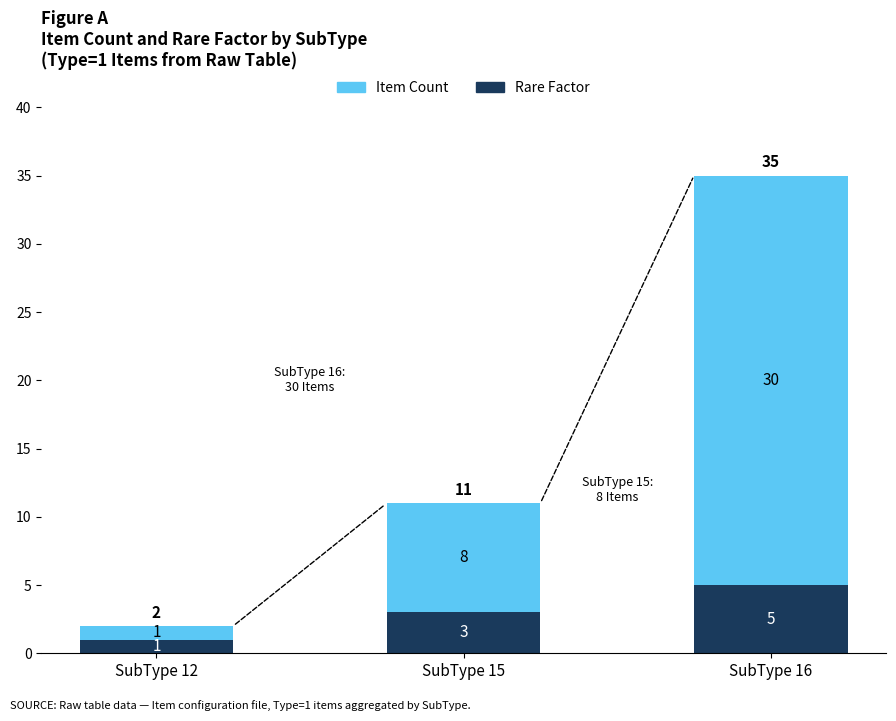

At which category is the sum across all series the highest?

SubType 16